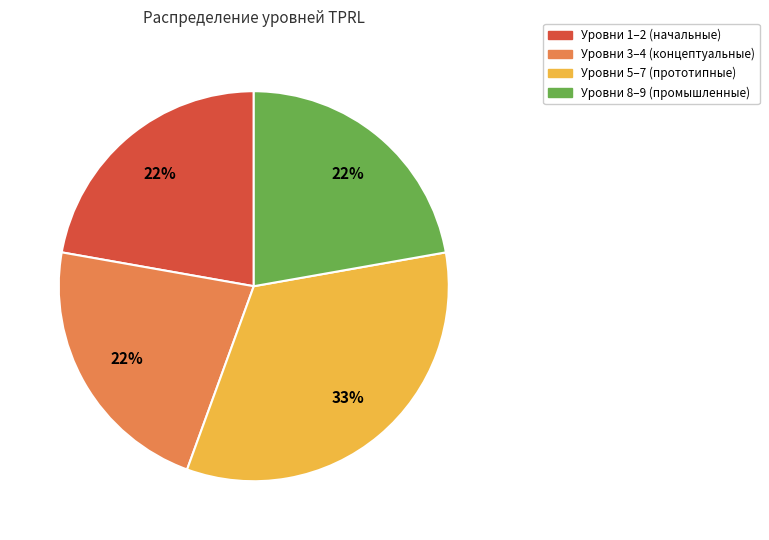

Is there any slice that represents more than half of the pie?

No